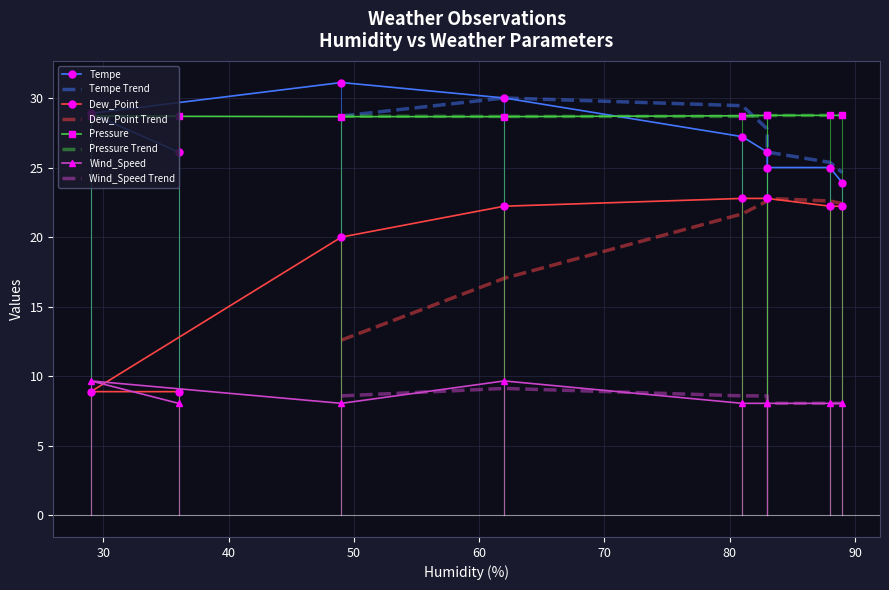

How many lines are shown in the chart?

4